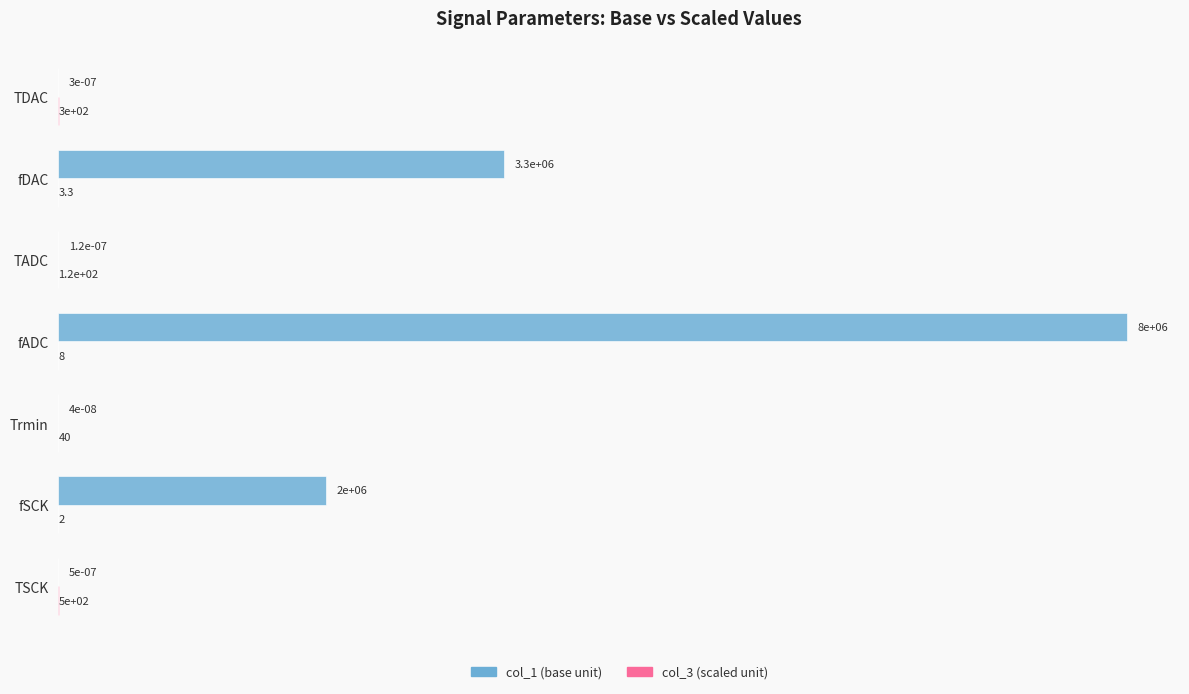

List the series in order of their peak value, lowest first.

col_3 (scaled unit), col_1 (base unit)